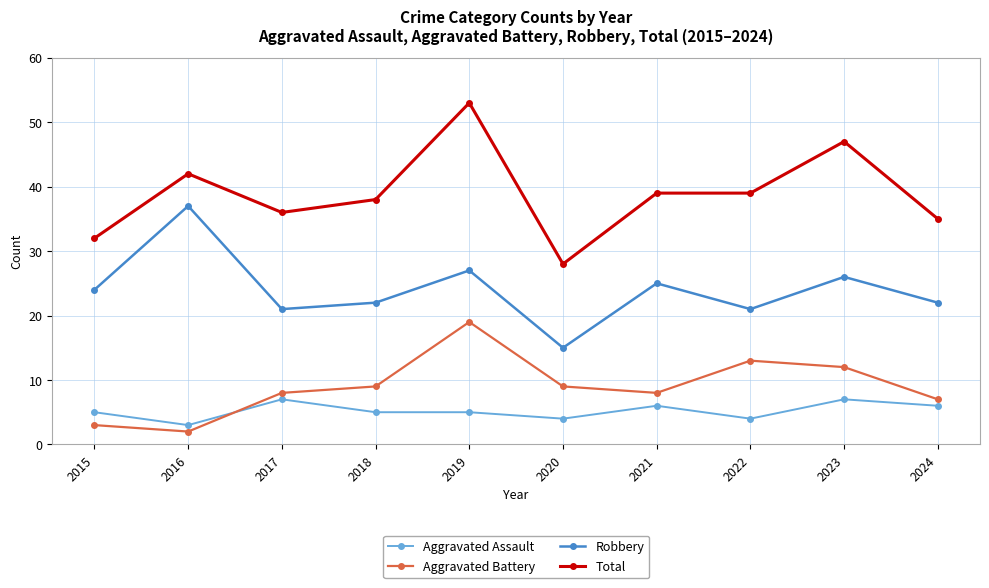

Where is the first local maximum for Aggravated Assault?

2017